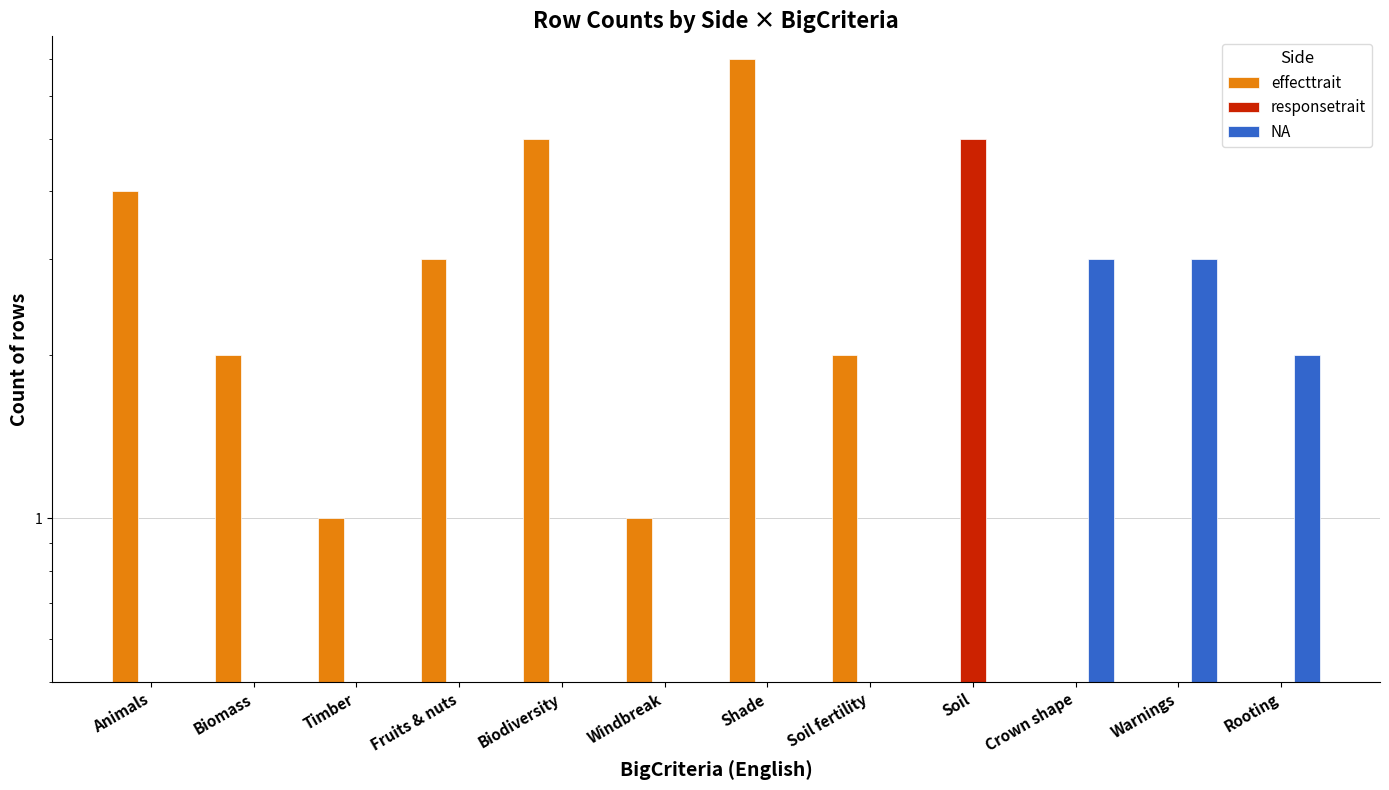

What is the label of the 11th bar from the left?

Warnings